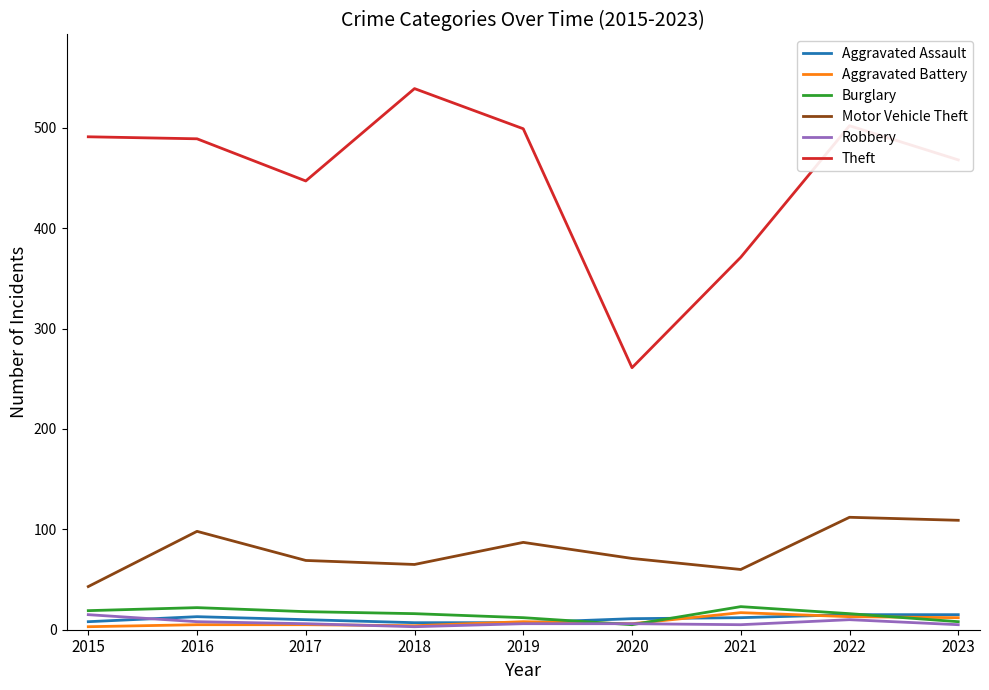

Is it true that Aggravated Battery equals 5 at 2017?

True